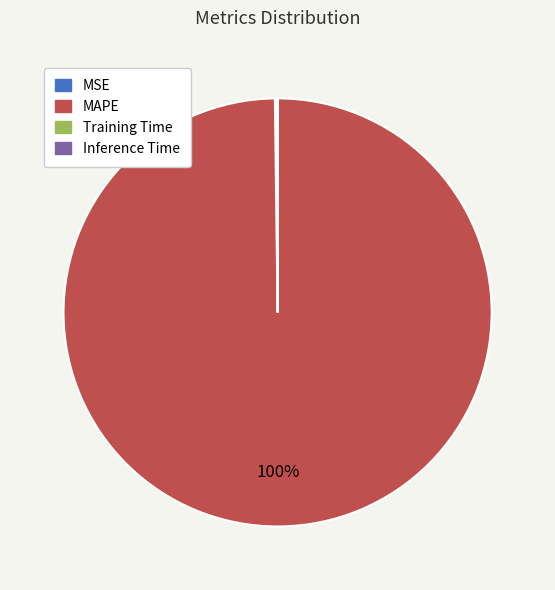

To the nearest percent, what is the difference between the largest and smallest slice percentages?

100%